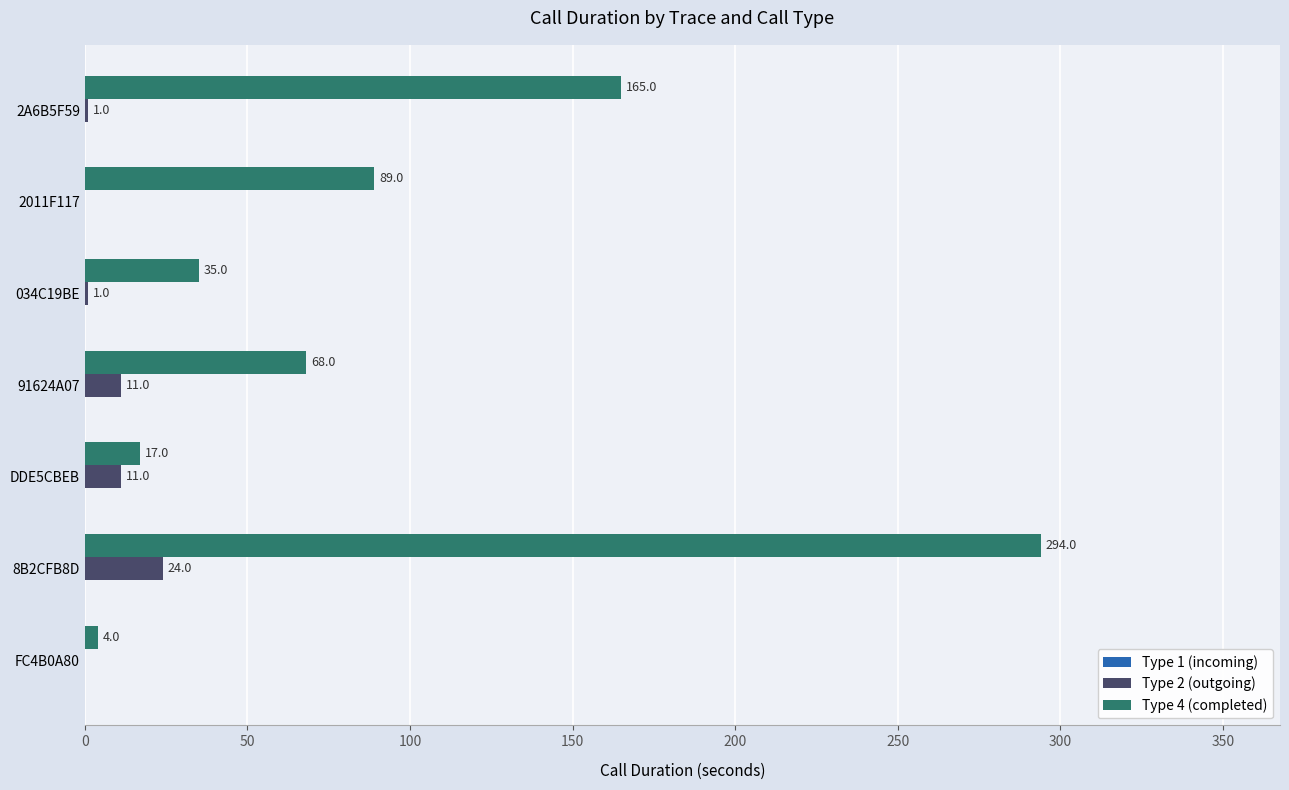

Which category has the highest value across all series?

8B2CFB8D